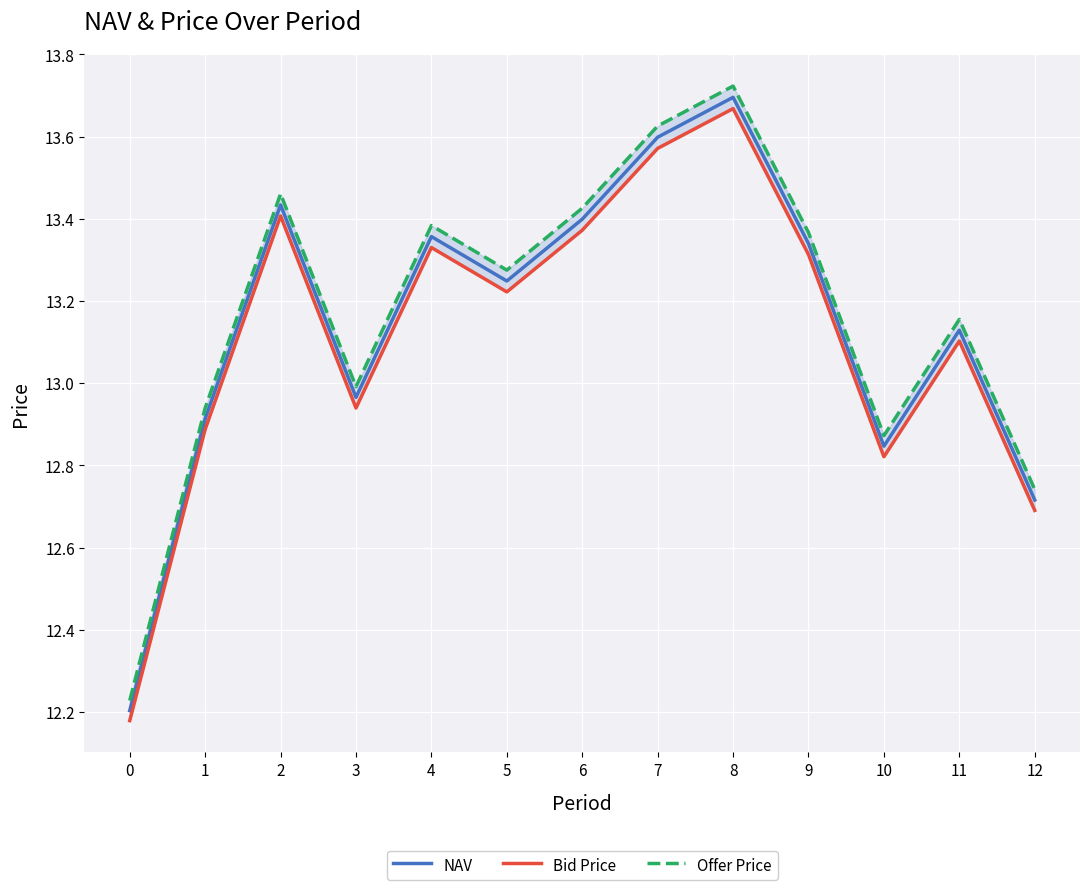

Reading left to right, what are all the values shown in this chart?

NAV: 12.2	12.9	13.4	13.0	13.4	13.2	13.4	13.6	13.7	13.3	12.8	13.1	12.7
Bid Price: 12.2	12.9	13.4	12.9	13.3	13.2	13.4	13.6	13.7	13.3	12.8	13.1	12.7
Offer Price: 12.2	12.9	13.5	13.0	13.4	13.3	13.4	13.6	13.7	13.4	12.9	13.2	12.7